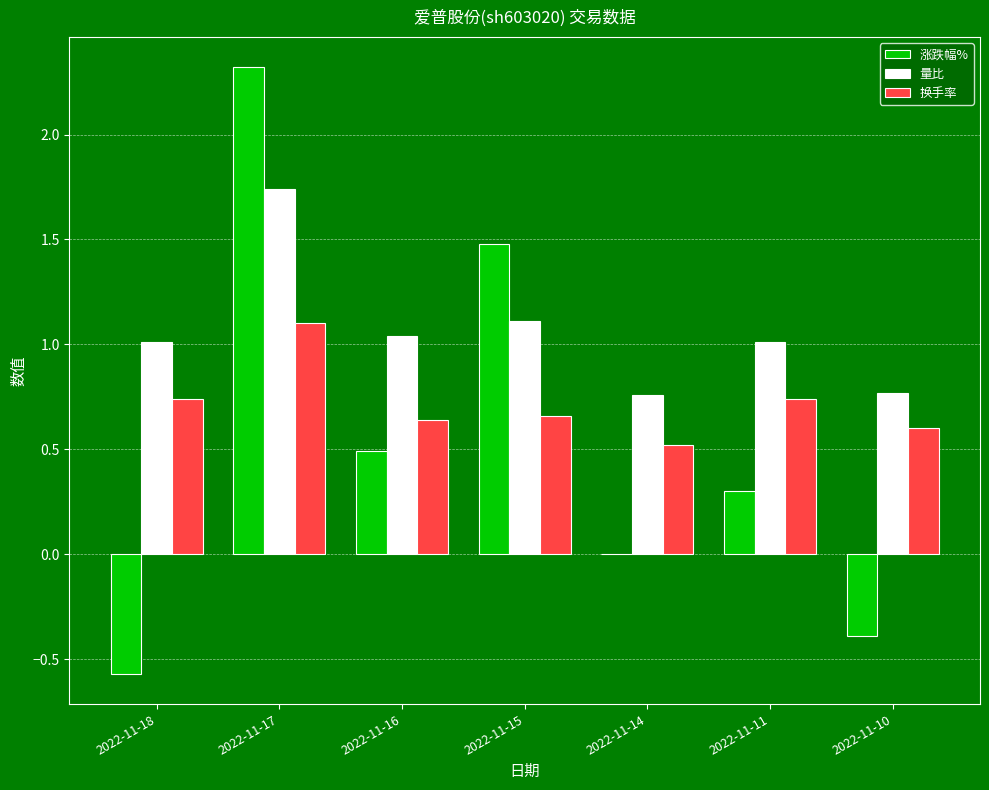

At which label does 换手率 reach its peak?

2022-11-17